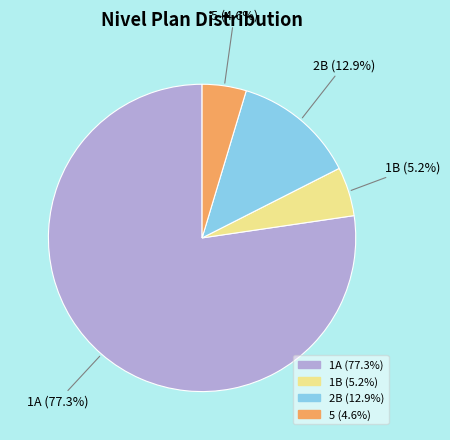

To the nearest percent, what portion does 5 represent?

5%